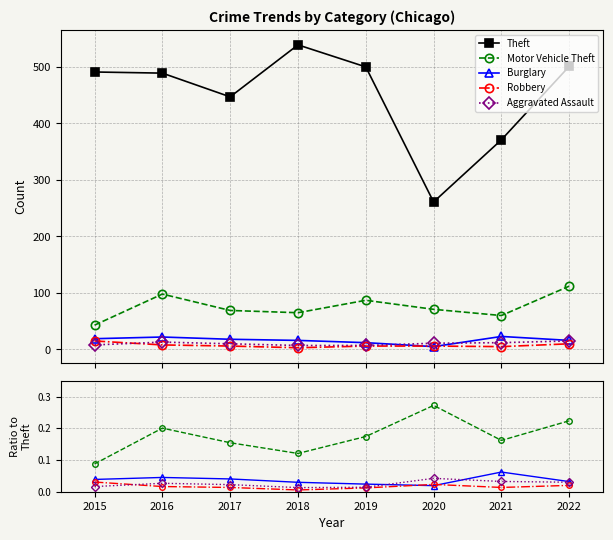

True or false: Motor Vehicle Theft and Robbery intersect in this chart.

False